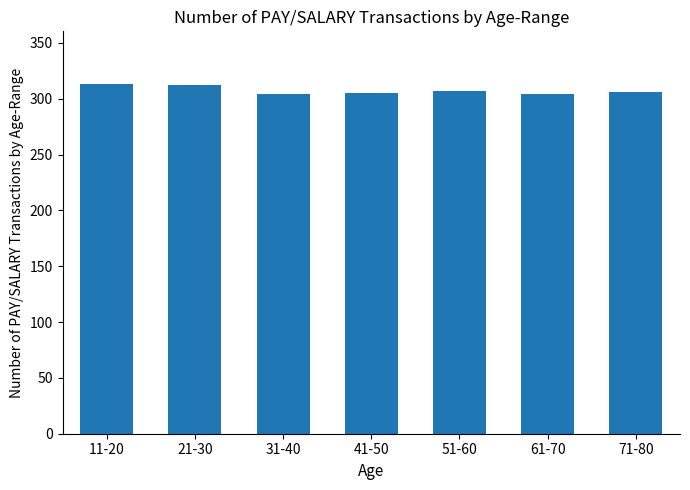

Are the bars horizontal?

No